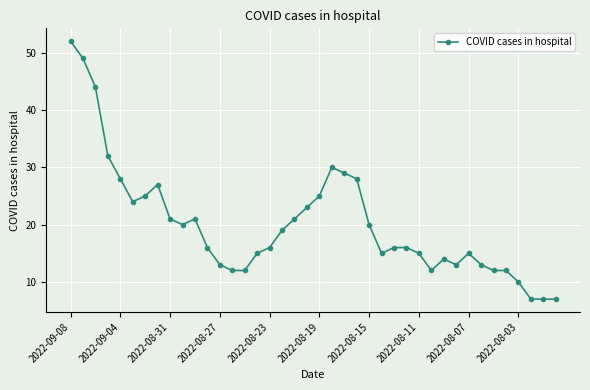

Does the chart display data point markers on the line(s)?

Yes